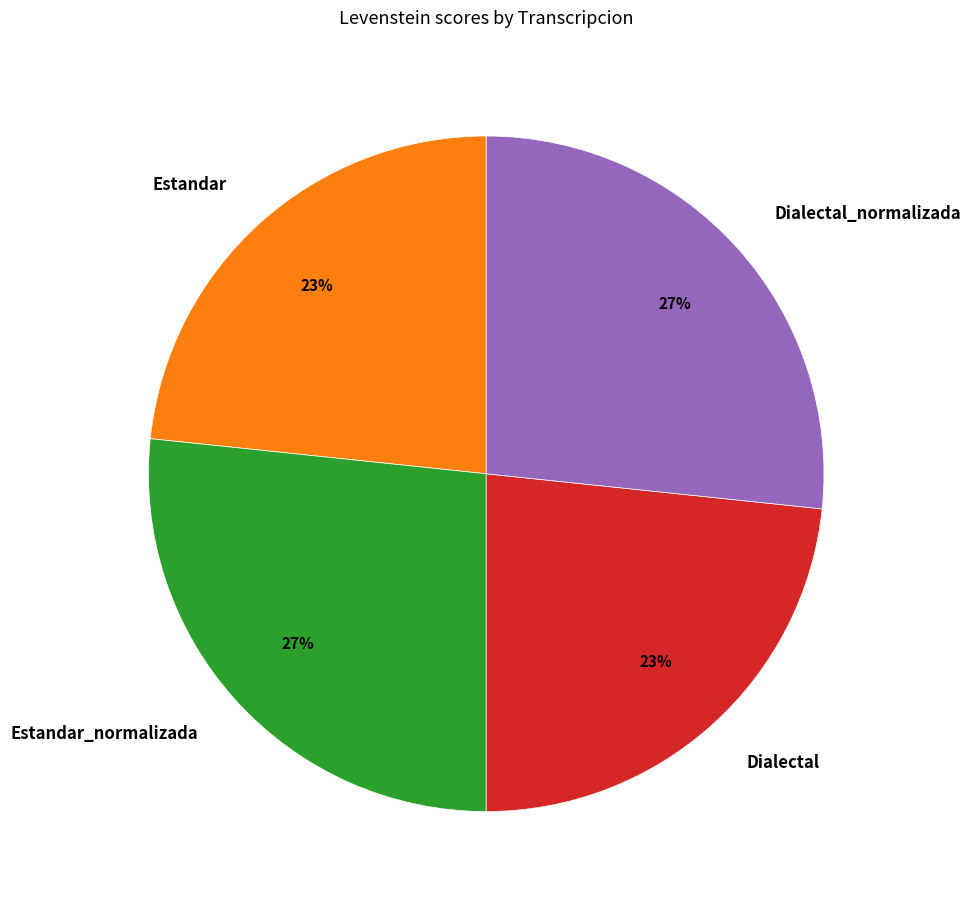

Count the number of slices in the pie.

4